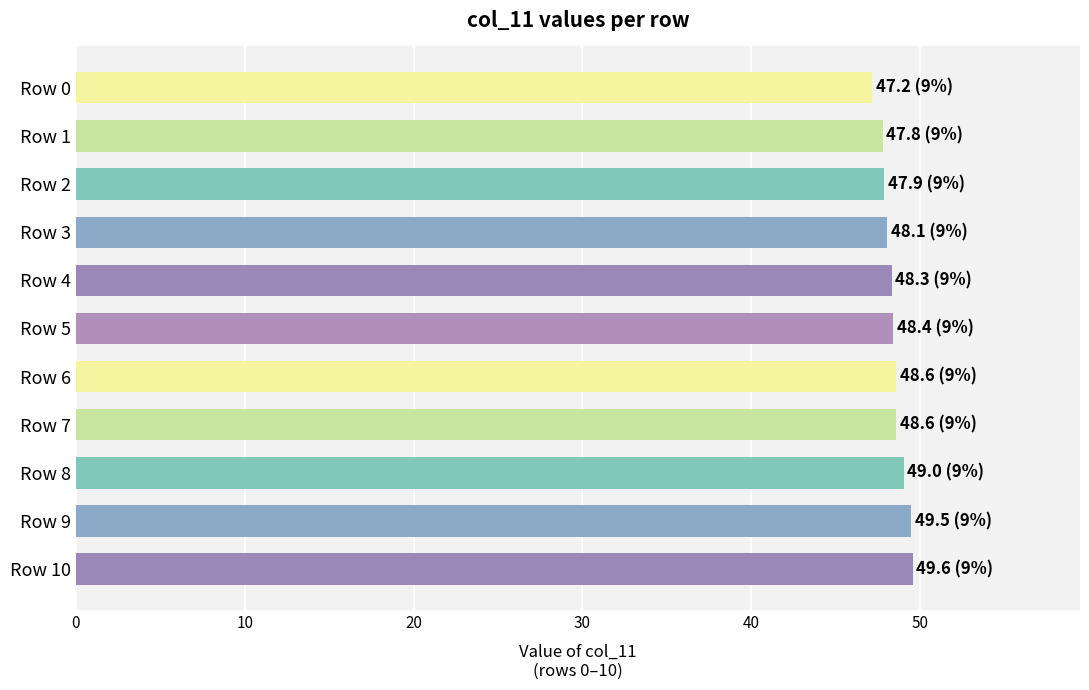

True or false: the data shows 47.9 at Row 2.

True